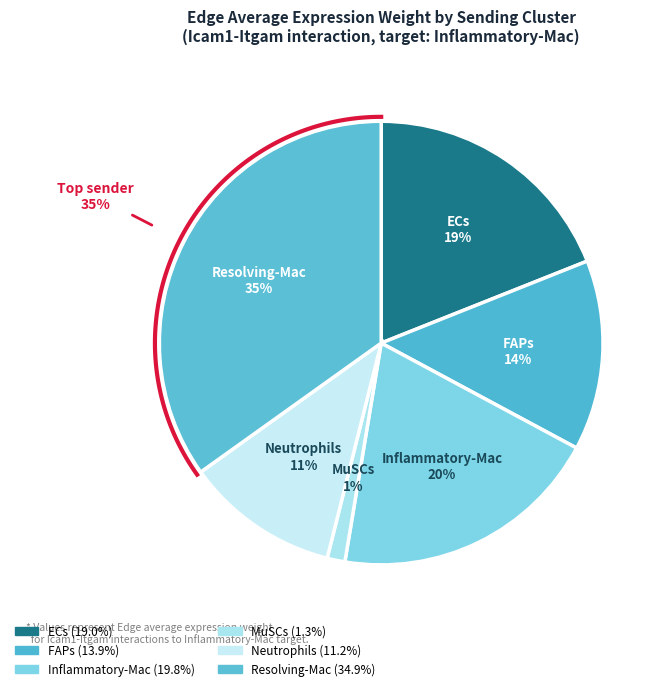

The MuSCs slice represents 1% of the pie. True or false?

True